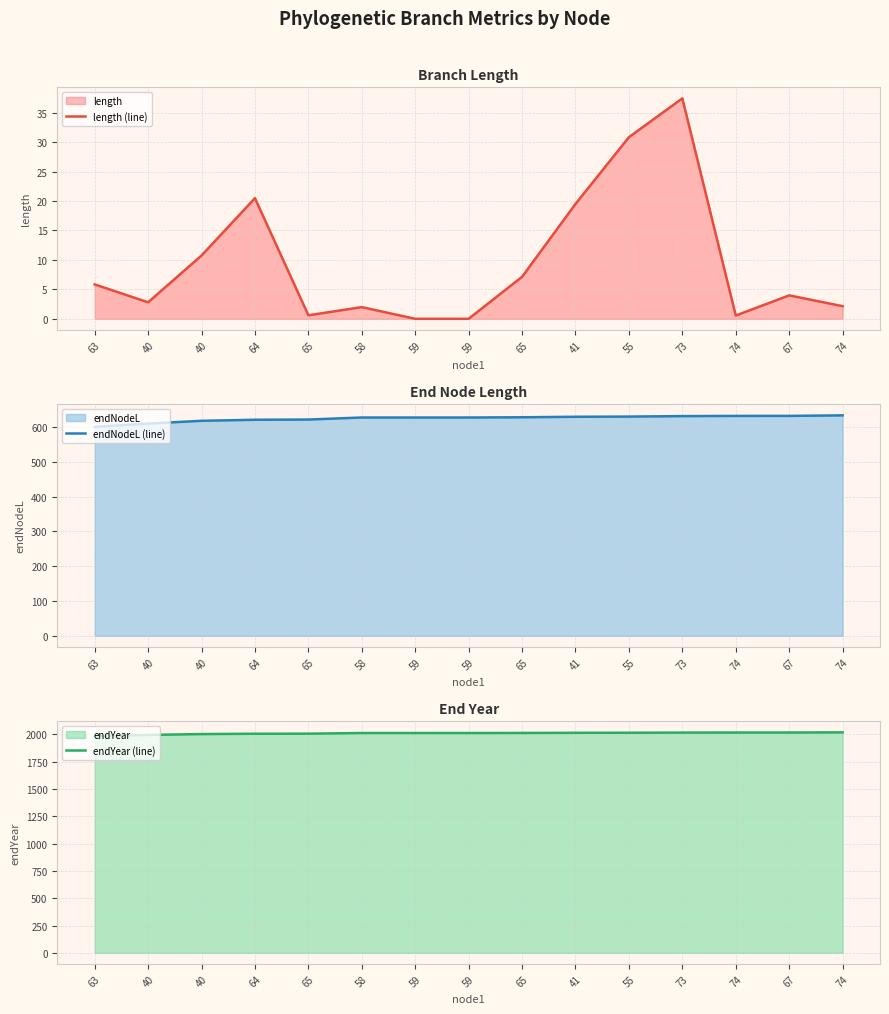

What is the sum of the endYear (line) values at 65 and 74?

4027.1